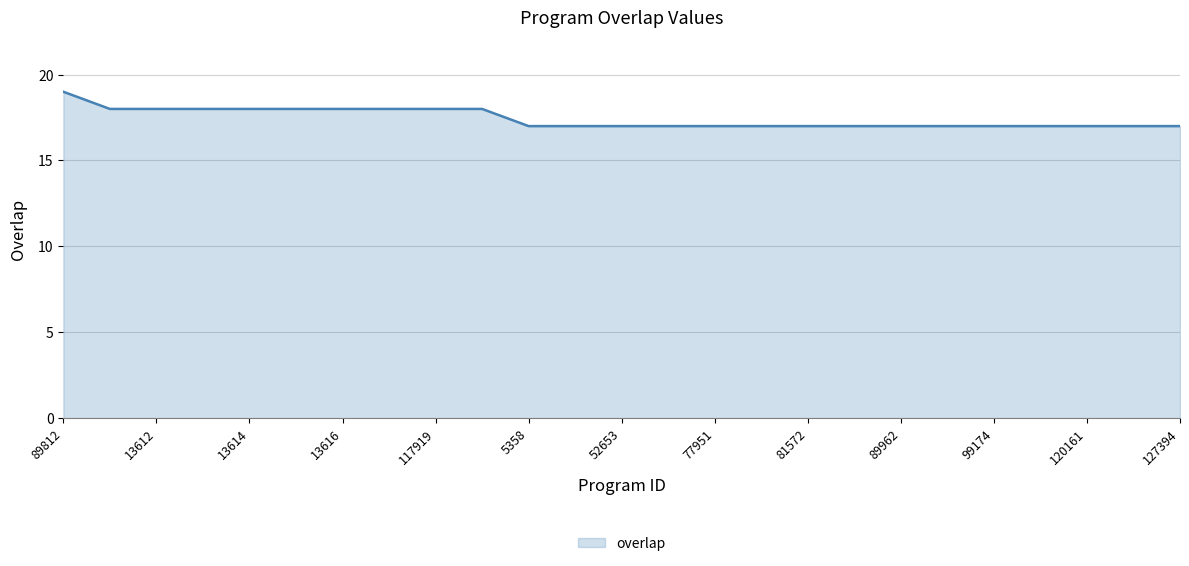

How many categories are shown in the chart?

25